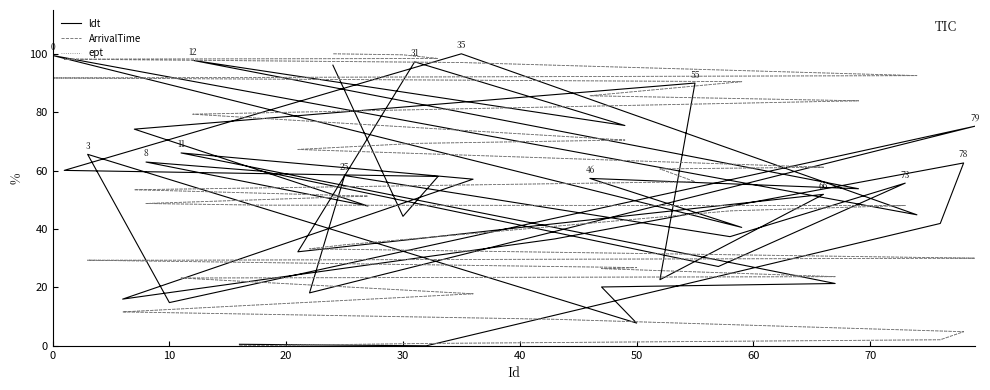

True or false: ArrivalTime and ept cross at least once.

False